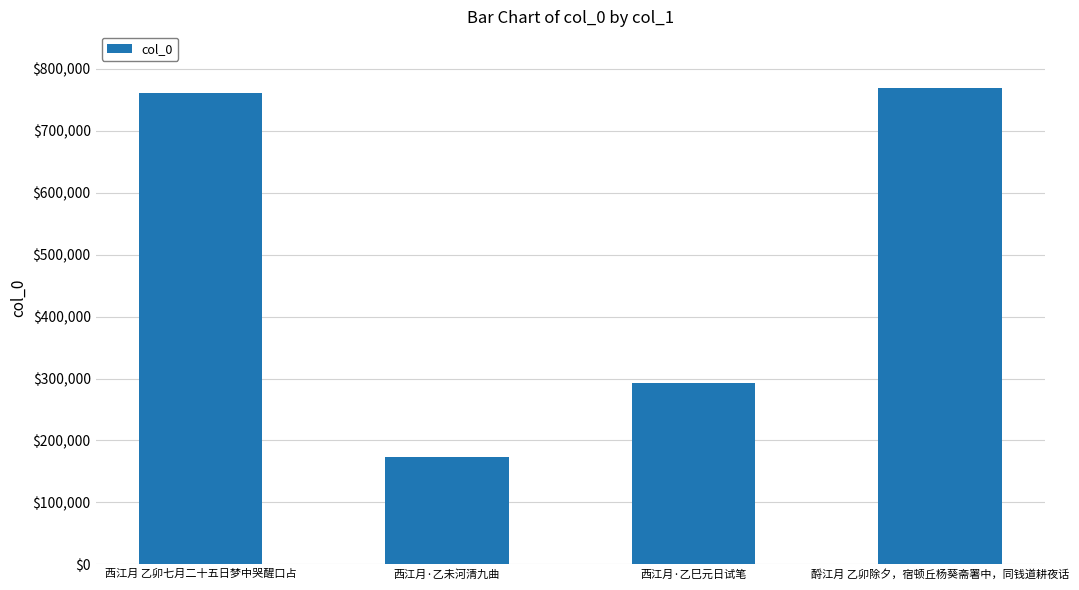

Rank the categories by value from highest to lowest.

酹江月 乙卯除夕，宿顿丘杨葵斋署中，同钱道耕夜话, 西江月 乙卯七月二十五日梦中哭醒口占, 西江月·乙巳元日试笔, 西江月·乙未河清九曲